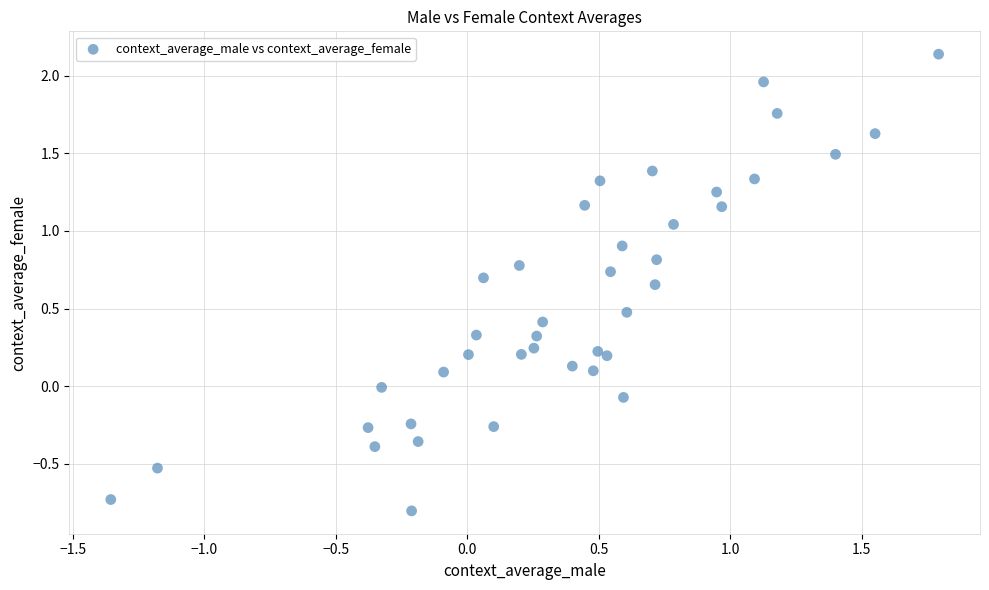

What is the range of X values (max minus min)?

3.1